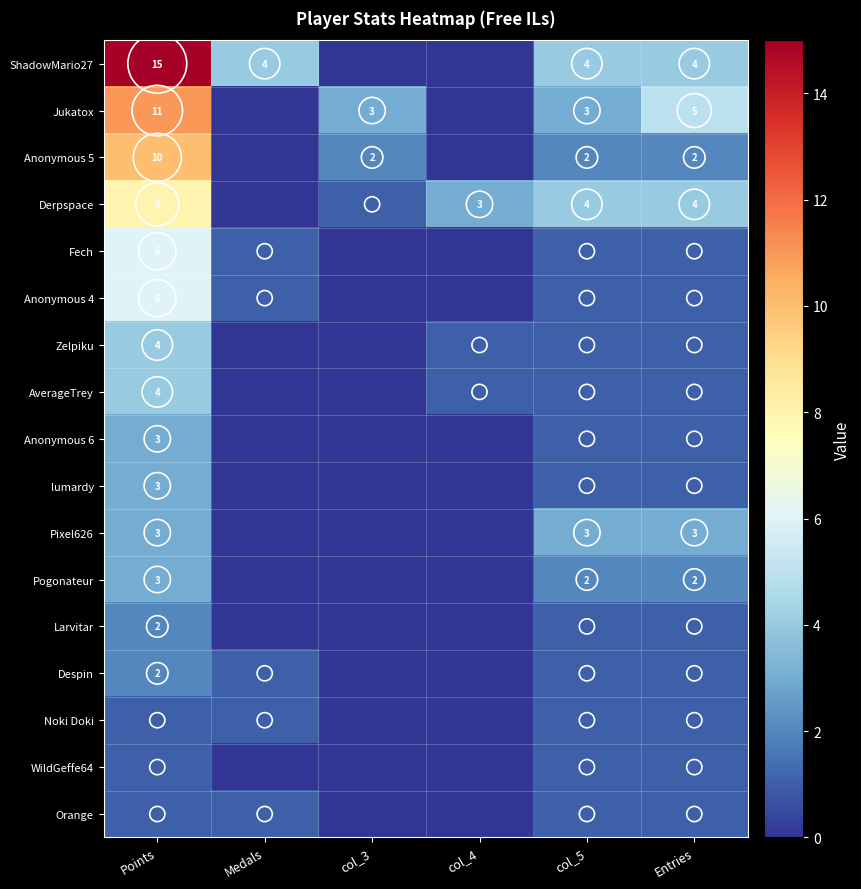

True or false: Noki Doki has a value of 1 at Points.

True